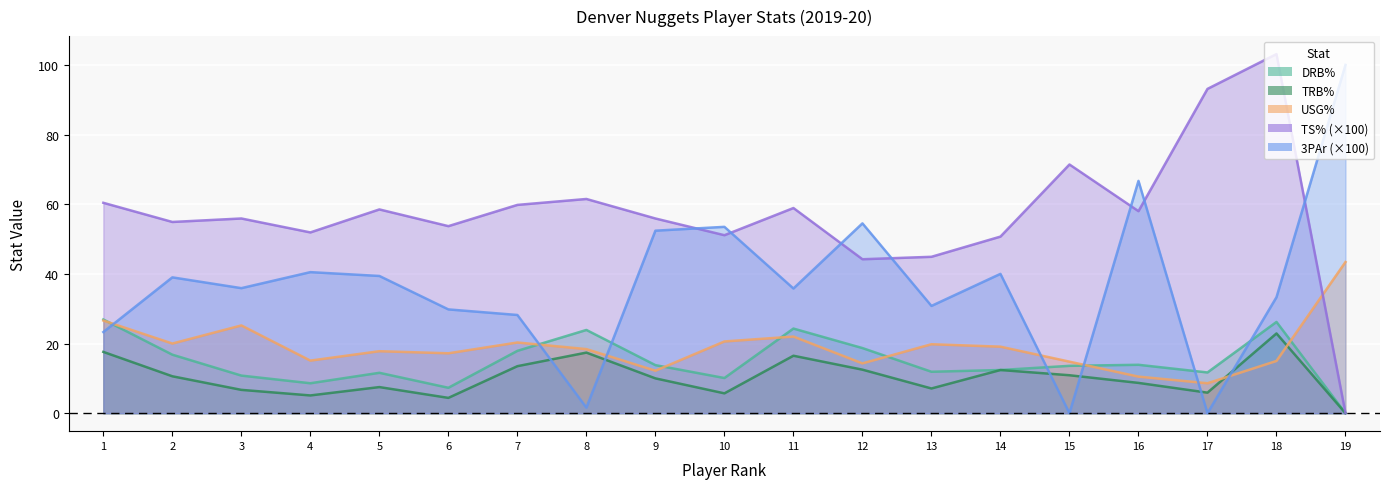

Between 5 and 9, which is larger?

9